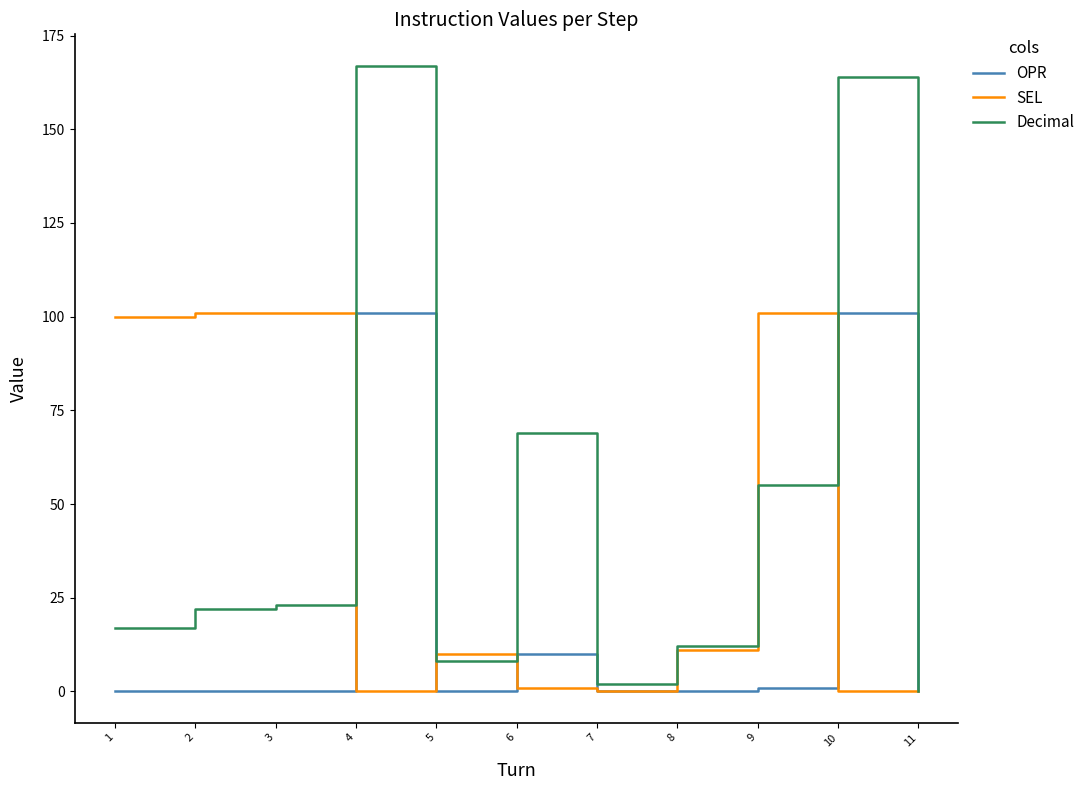

Is the value of OPR at 8 greater than the value of SEL at 2?

No